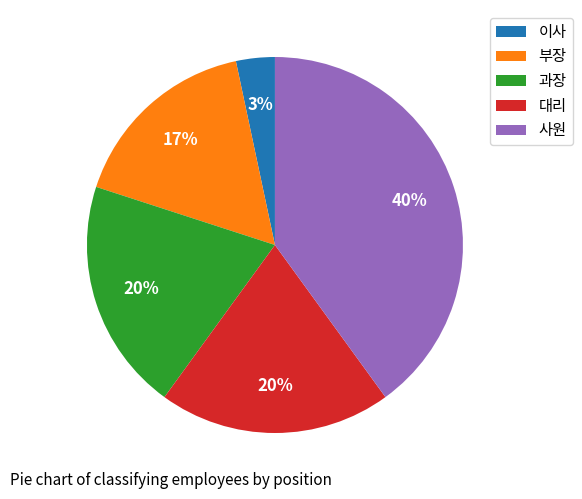

Is the sum of 대리 and 부장 greater than half?

No